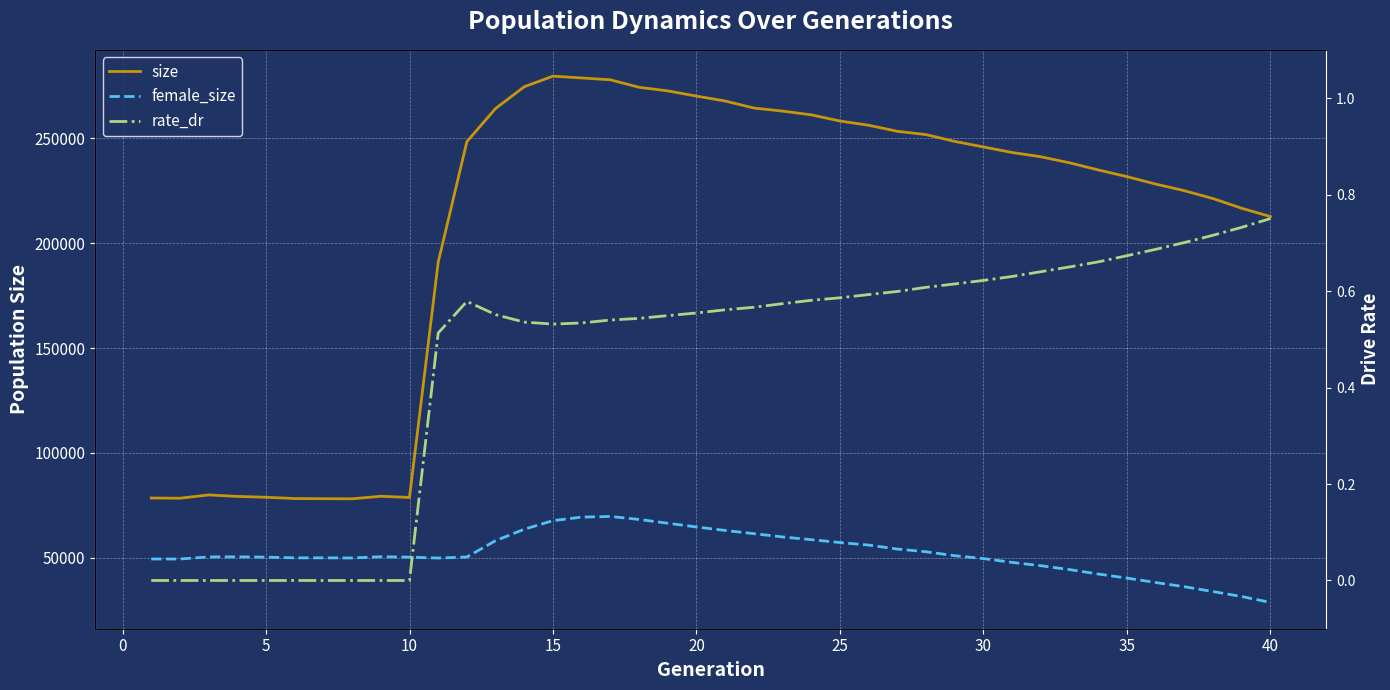

At how many categories does at least one series exceed 118293?

30